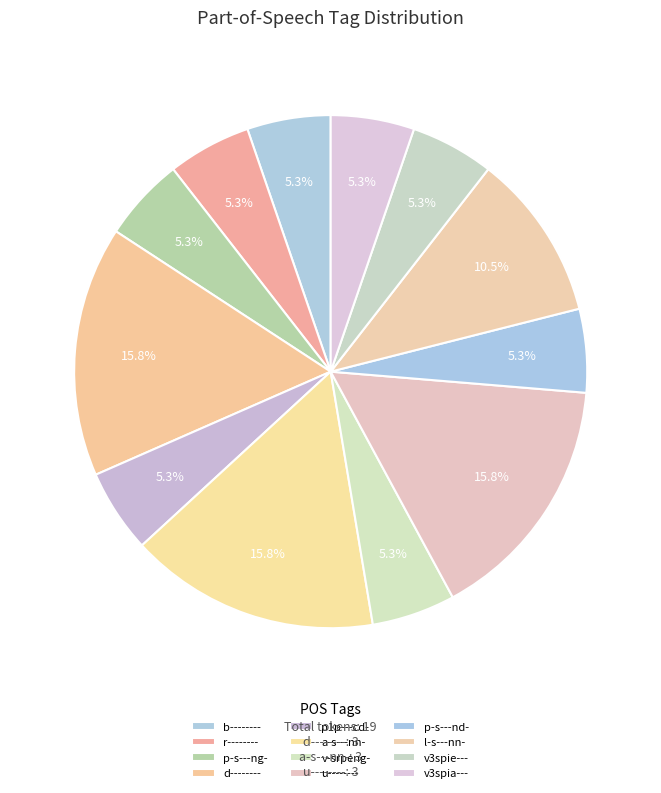

Combined, do v-srpeng- and p-s---nd- account for over 50%?

No